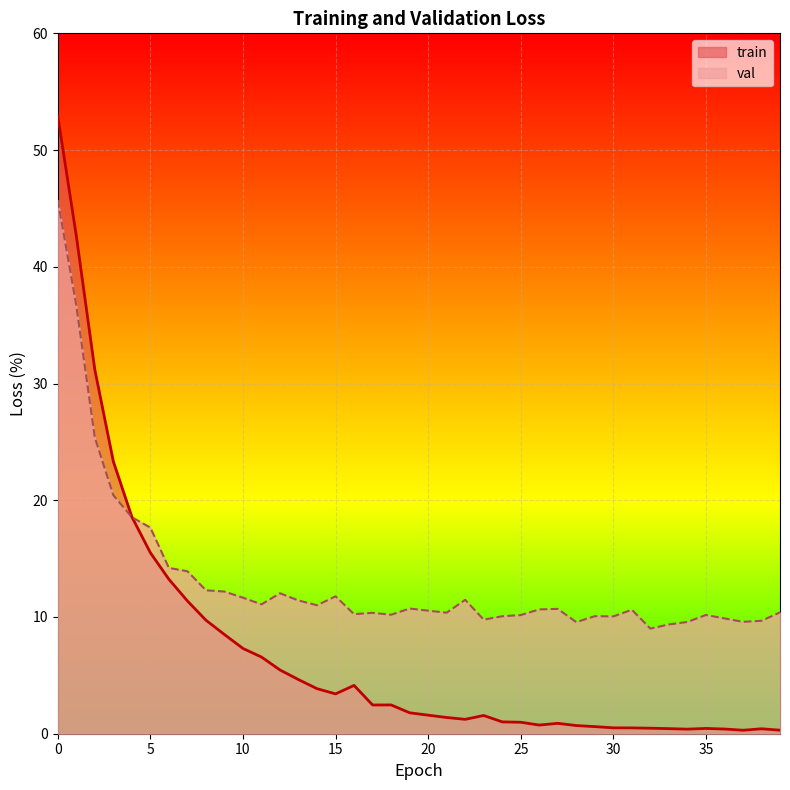

What is the difference between the val values at 22 and 3?

9.0